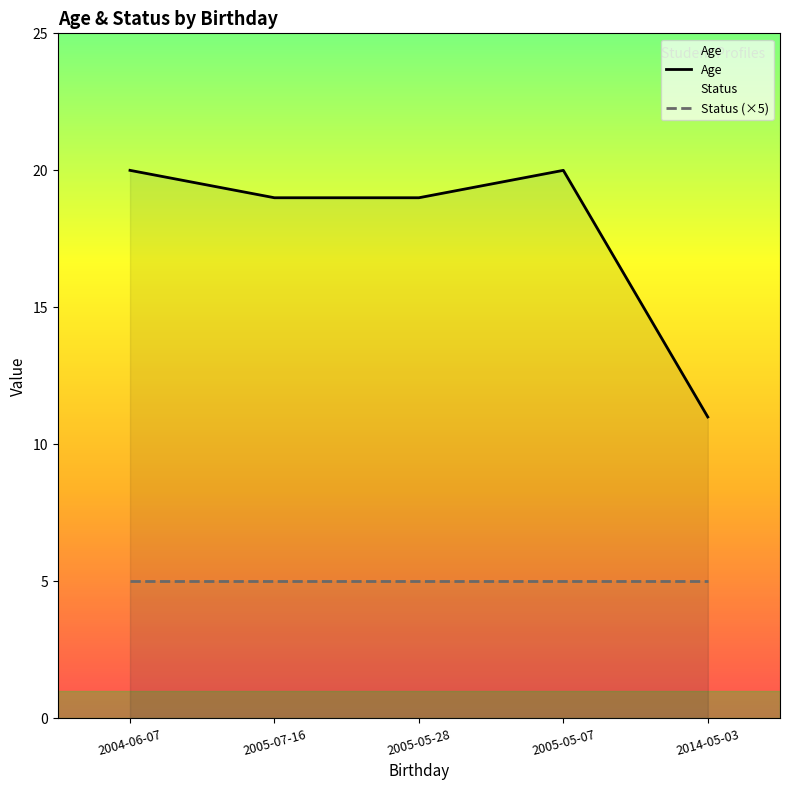

Does the chart have visible grid lines?

No